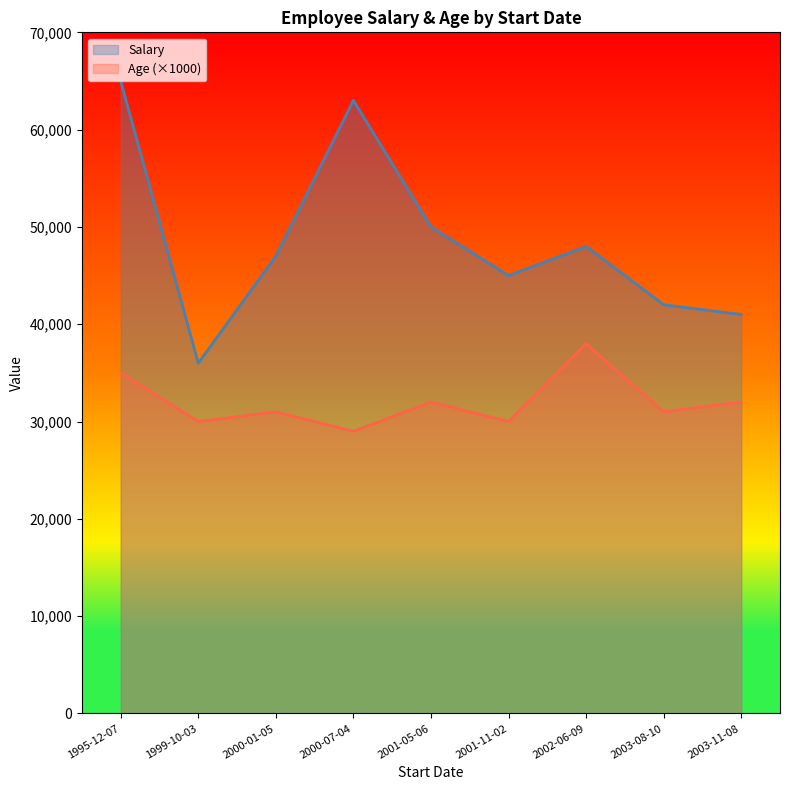

How many values in the Salary series are below 47000?

4